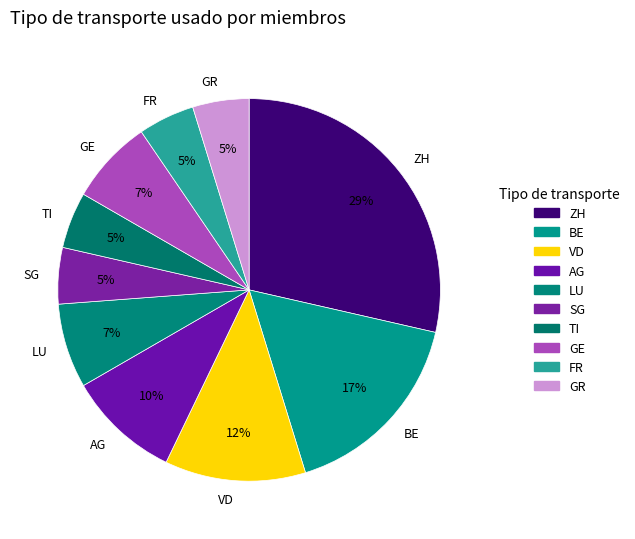

Which category has the biggest portion of the pie?

ZH